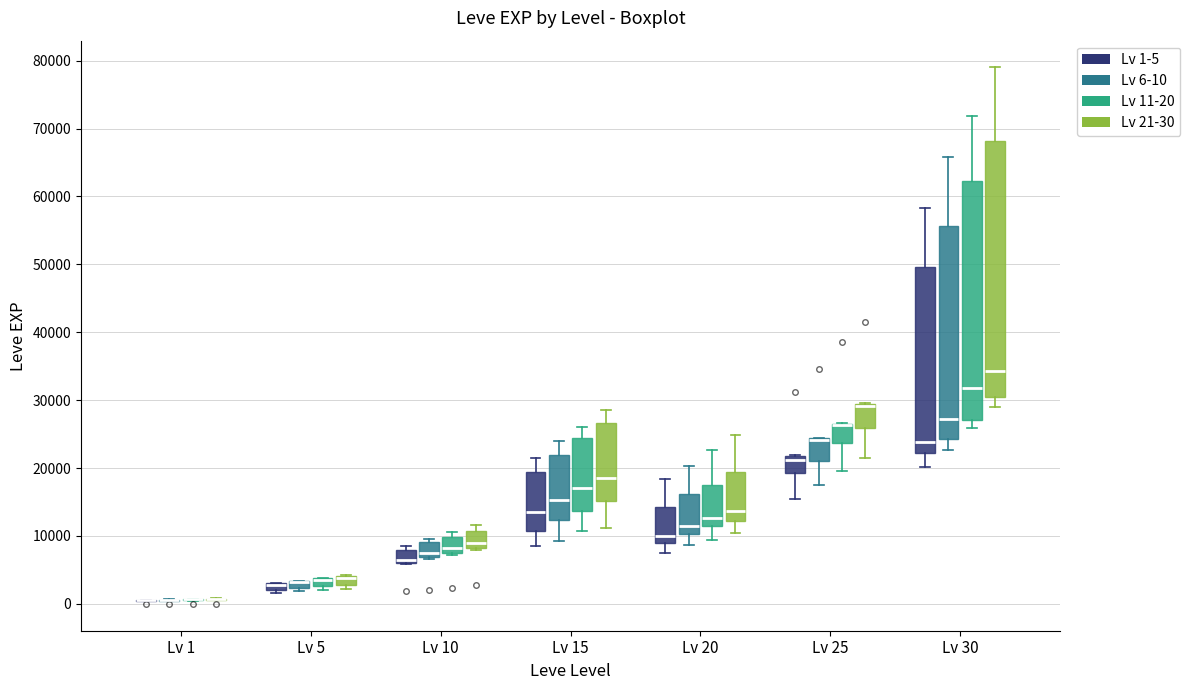

Comparing the boxes themselves (not the whiskers), which one is the tallest?

Lv 30 (Lv 21-30)